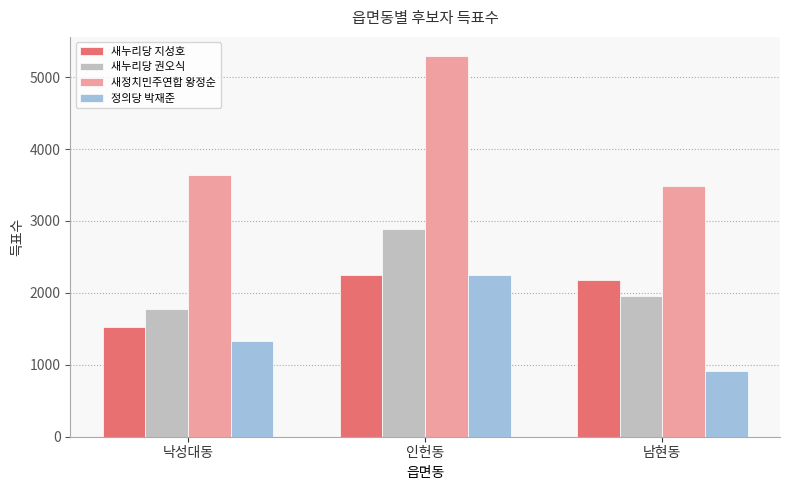

What is the difference between the maximum and minimum values in the 정의당 박재준 series?

1332